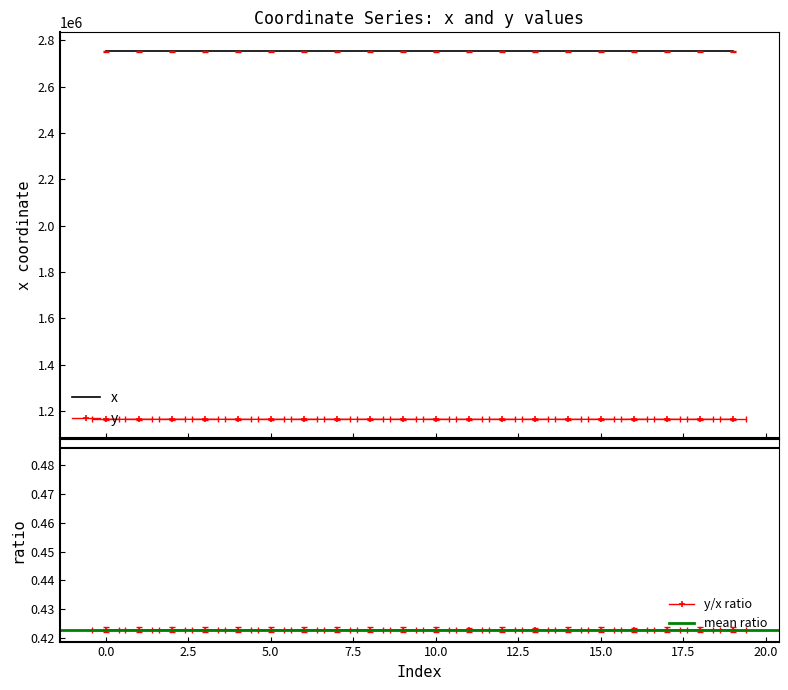

Which series has the largest range (max minus min)?

x